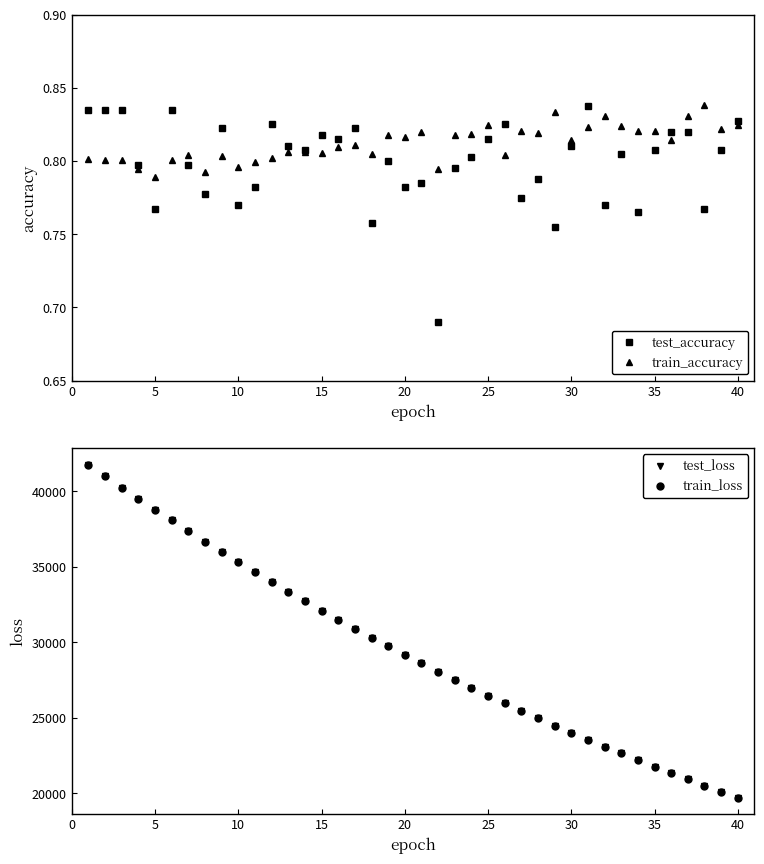

How many train_accuracy values are between 0 and 1?

40